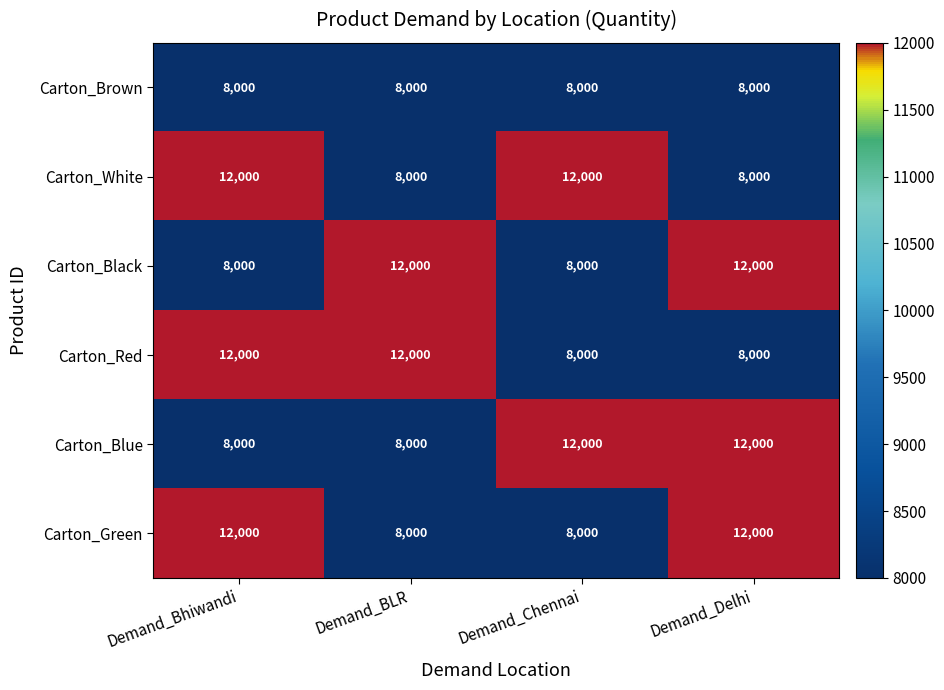

What is the spread (max minus min) of values at Demand_BLR?

4000